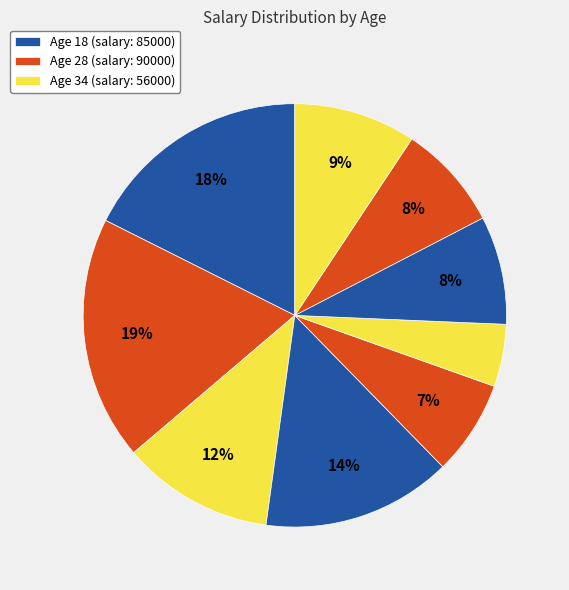

Count the number of slices in the pie.

9